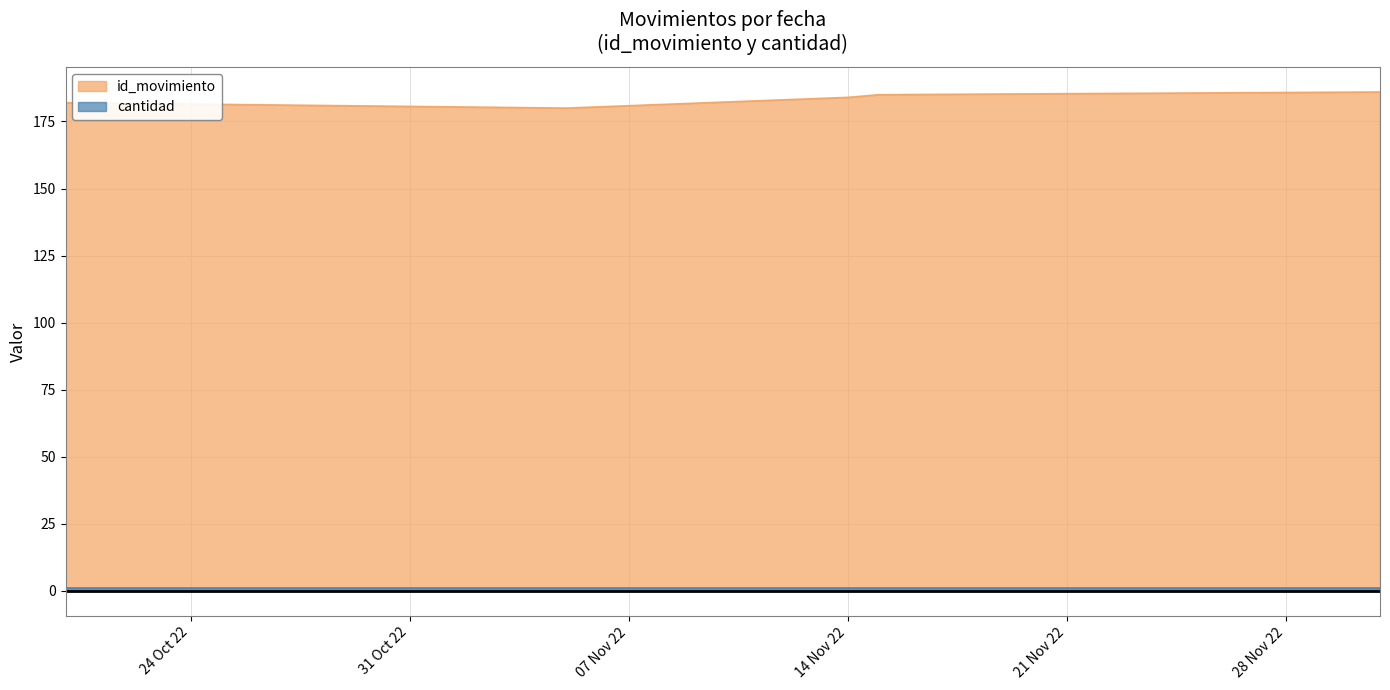

How many data points are less than 184?

2